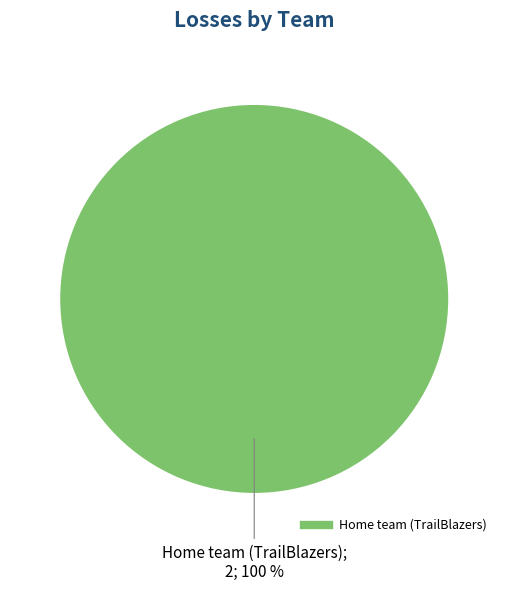

Is there any slice that represents more than half of the pie?

Yes